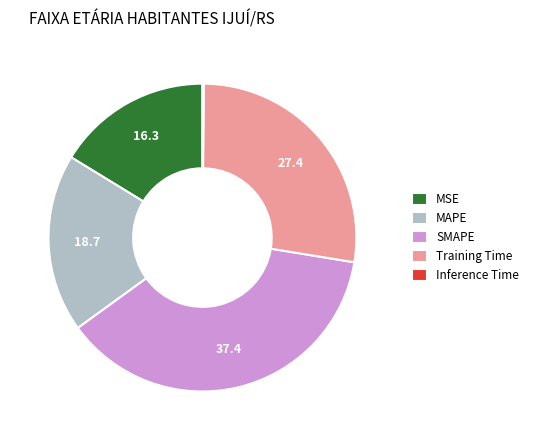

Do MSE and MAPE together represent more than half of the pie?

No